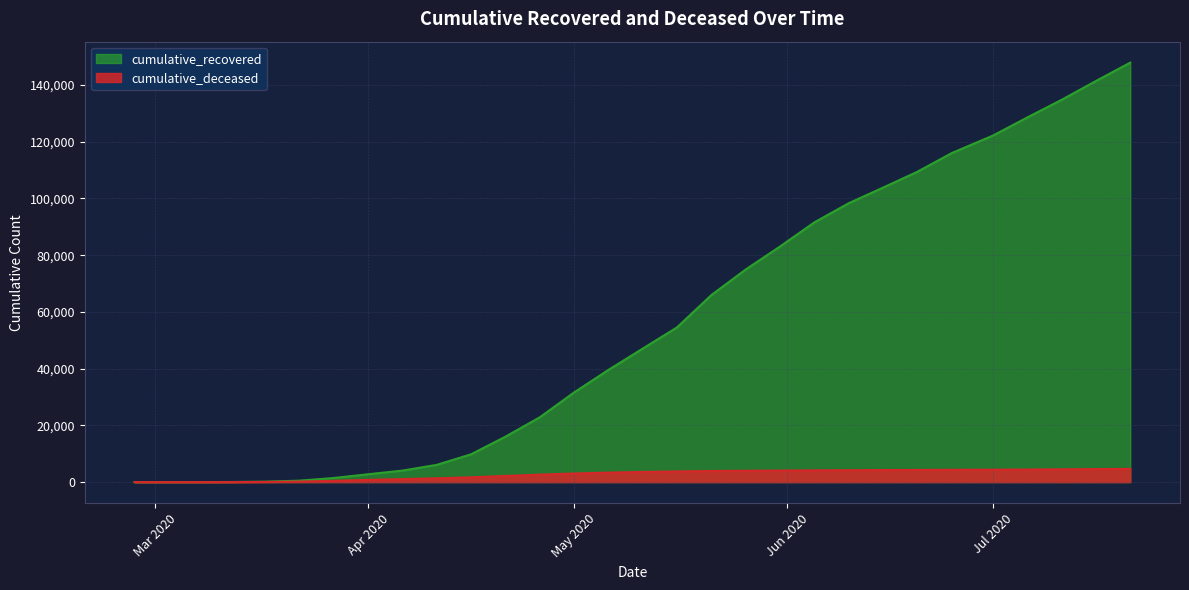

Which series has the widest spread of values?

cumulative_recovered